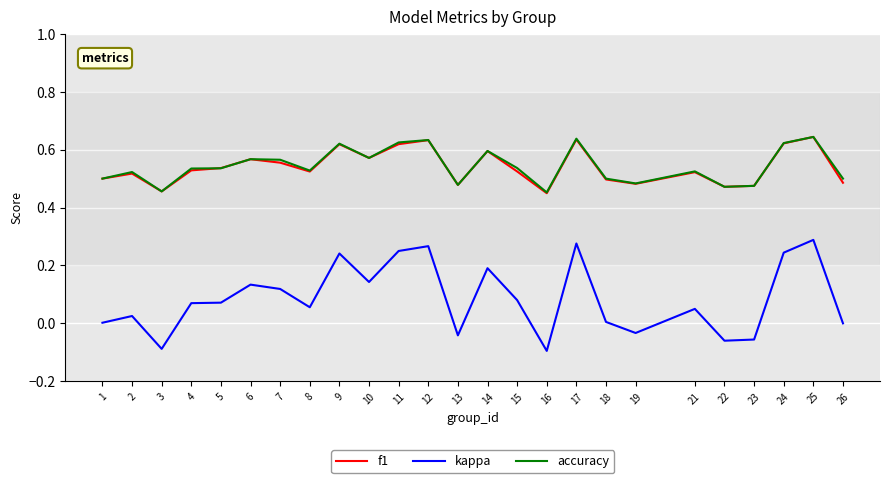

Which series has the largest range (max minus min)?

kappa